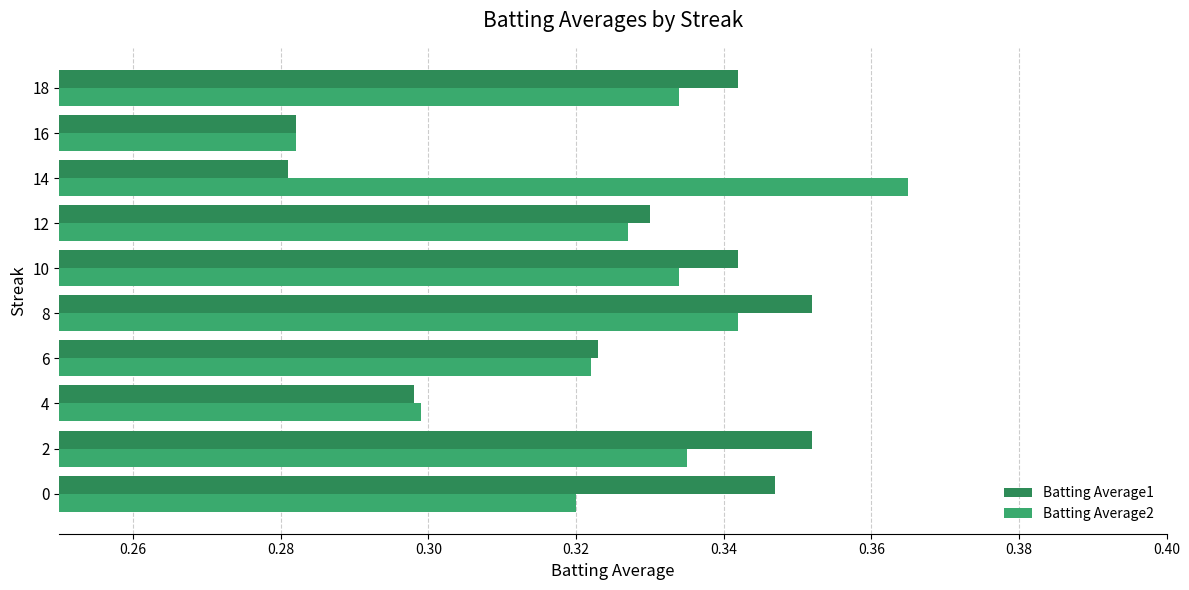

Which category has the highest value across all series?

14